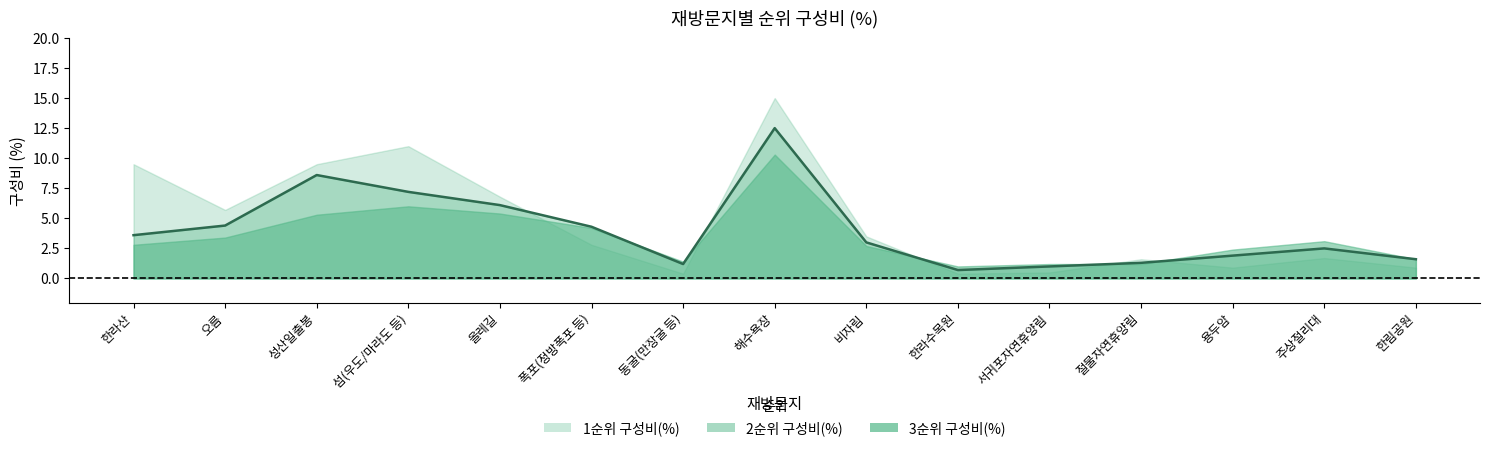

The value of 3순위 구성비(%) at 올레길 is 3.4. True or false?

False